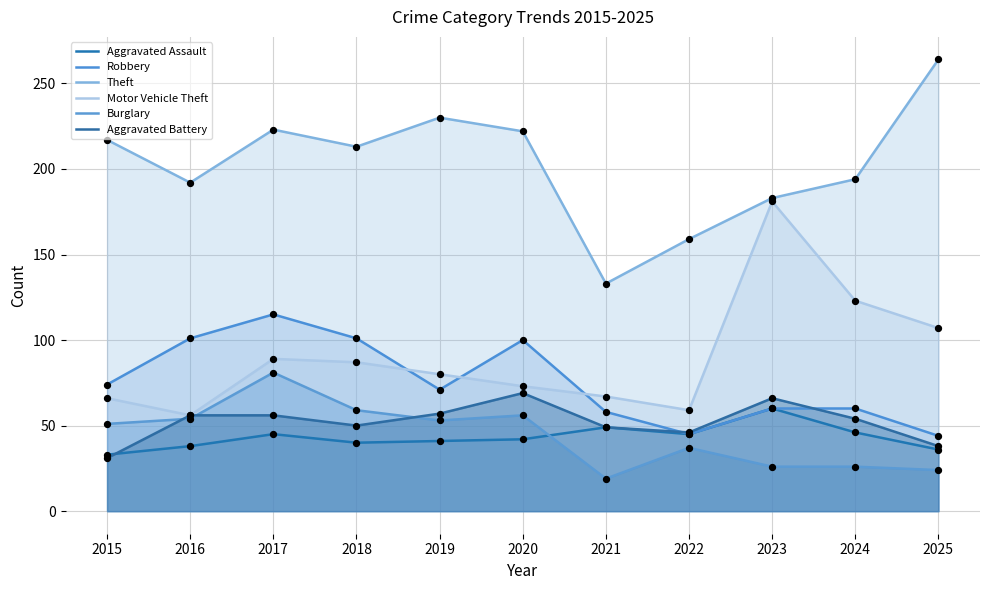

Is the value of Motor Vehicle Theft at 2021 greater than the value of Robbery at 2022?

Yes